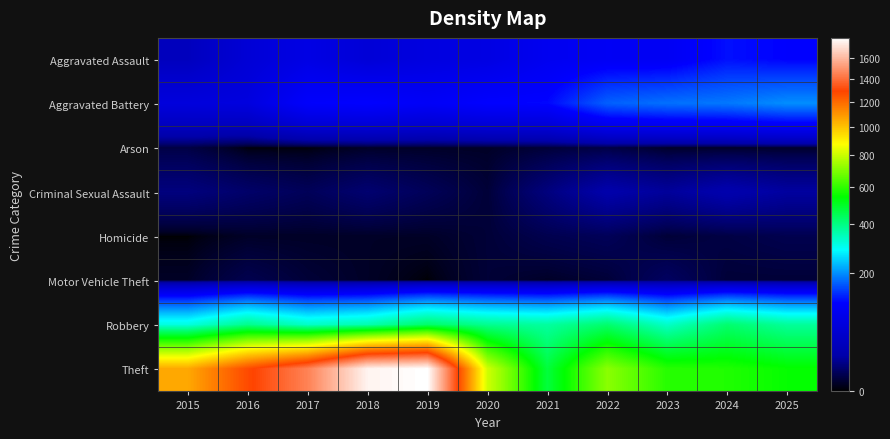

What is the maximum value shown in the chart?

1794